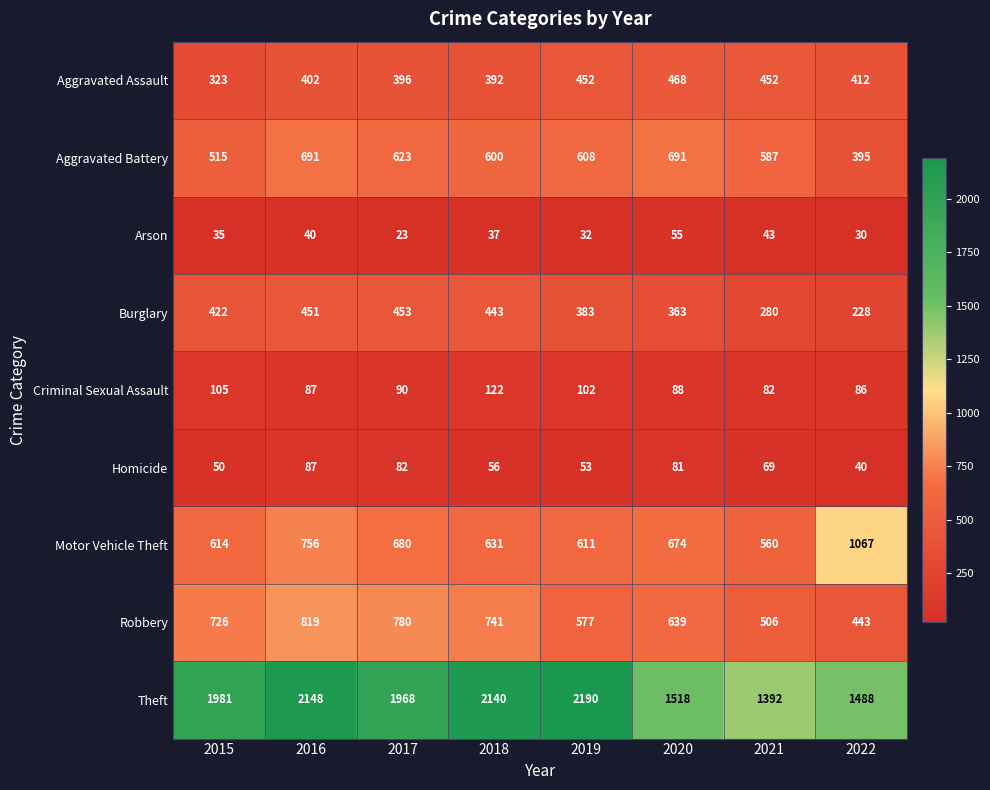

At how many categories does at least one series exceed 791?

8